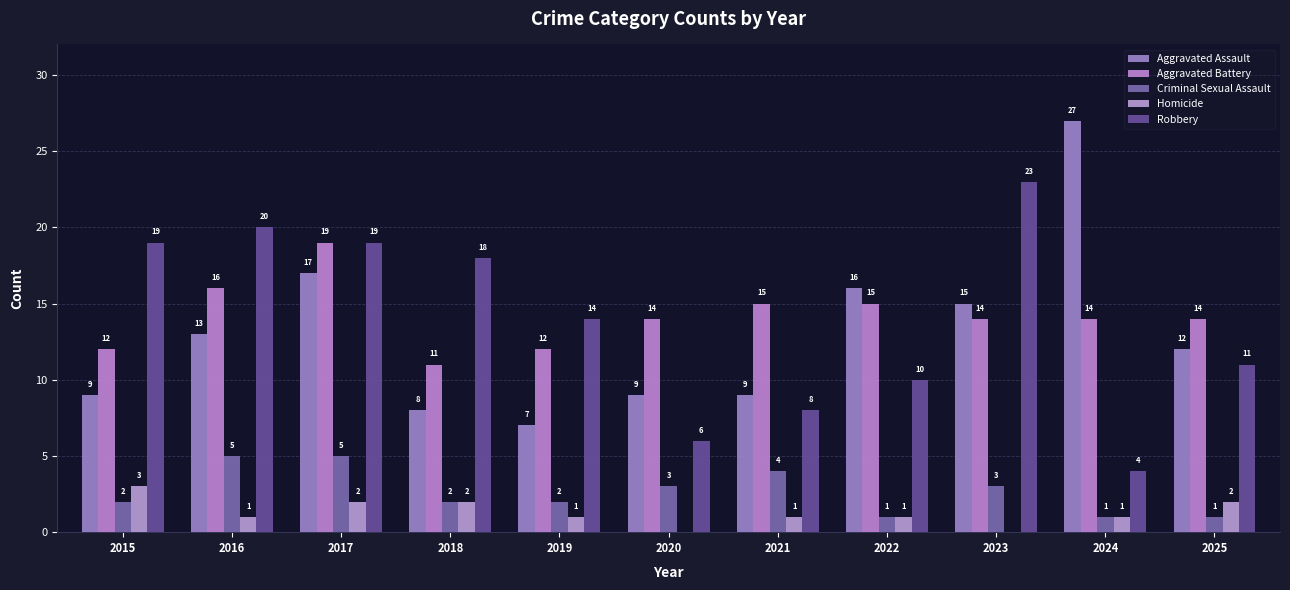

Are the bars grouped side by side (vs. stacked)?

Yes